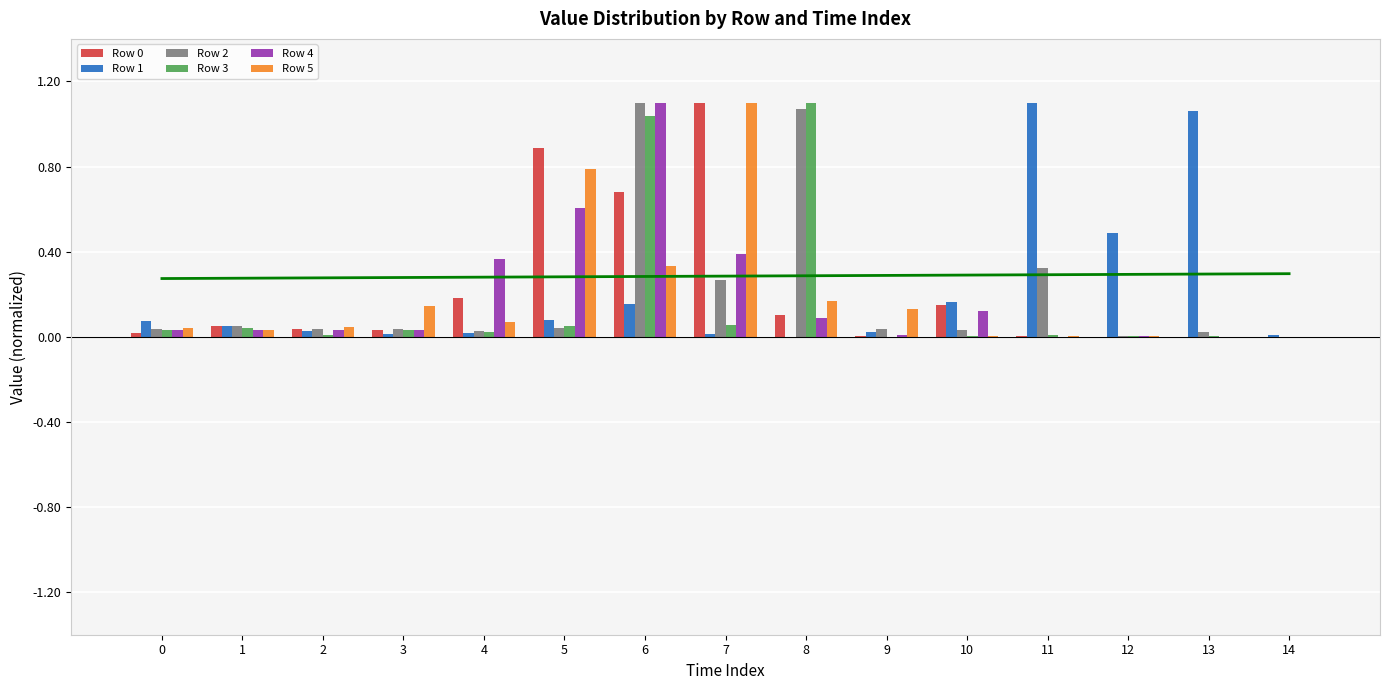

True or false: Row 1 has a value of 0.1 at 0.

False